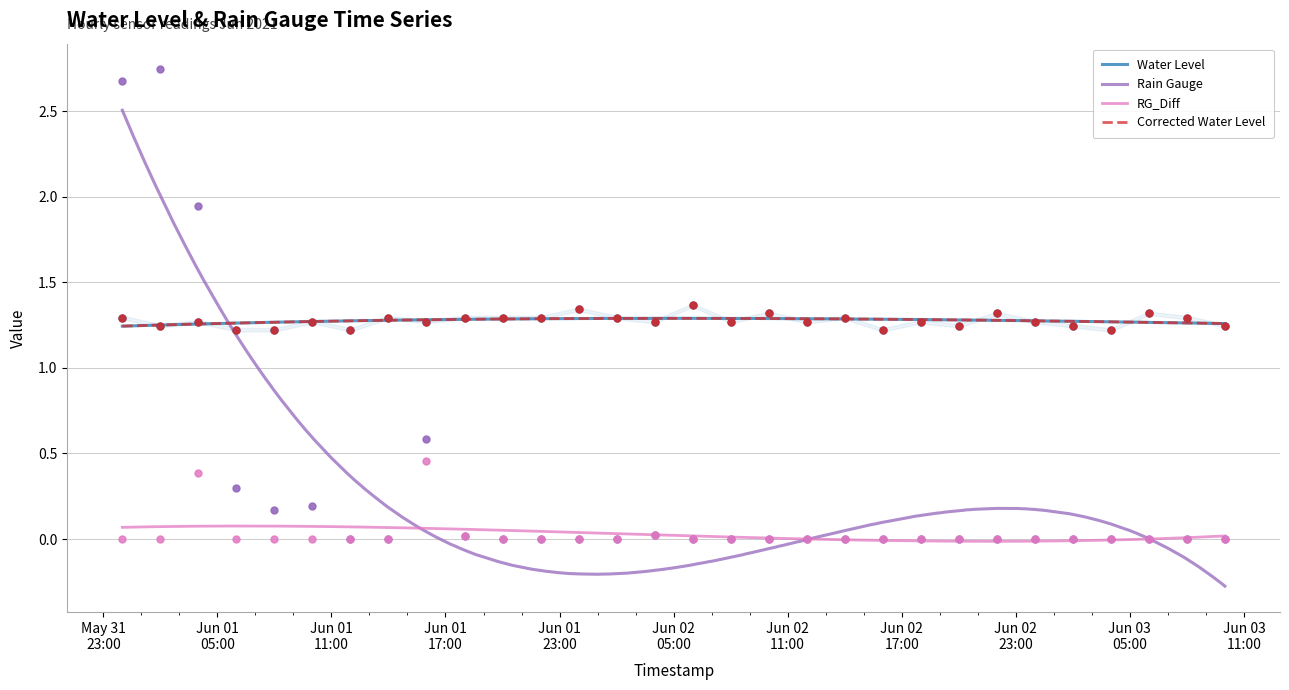

At which category is the sum across all series the highest?

2021/06/01 00:00:00